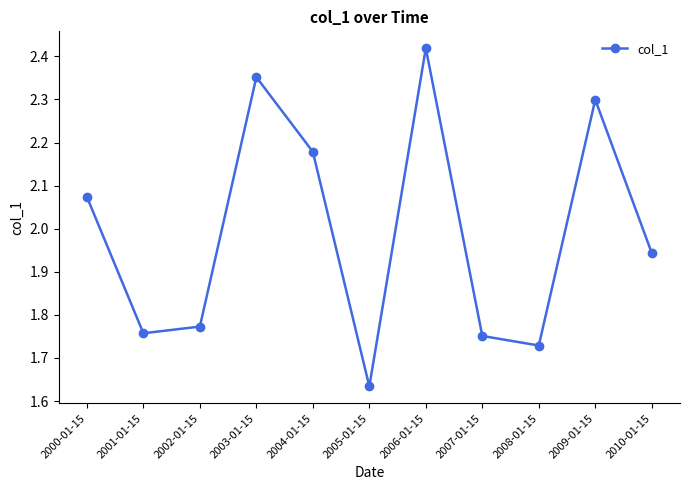

Which has a higher value, 2001-01-15 or 2006-01-15?

2006-01-15